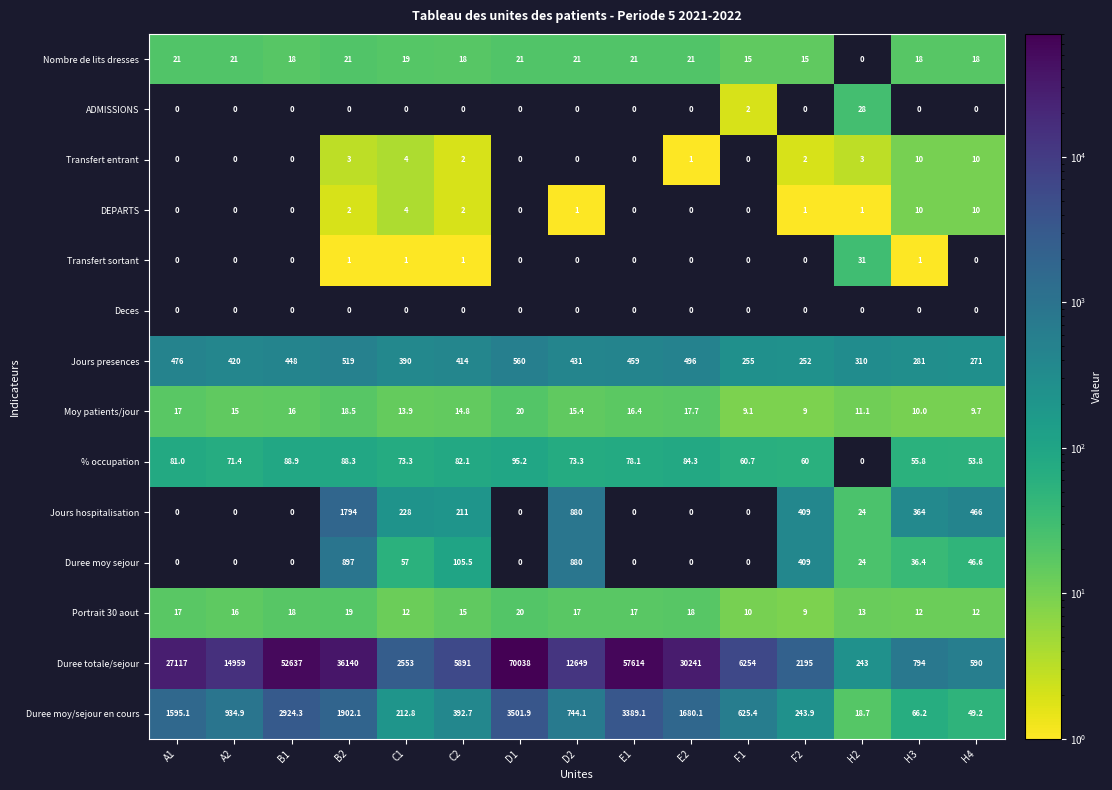

At which category does the chart reach its peak across all series?

D1